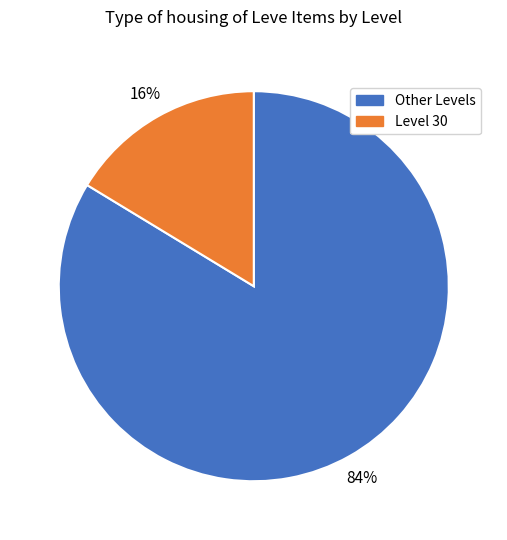

To the nearest percent, what is the combined percentage of Other Levels and Level 30?

100%